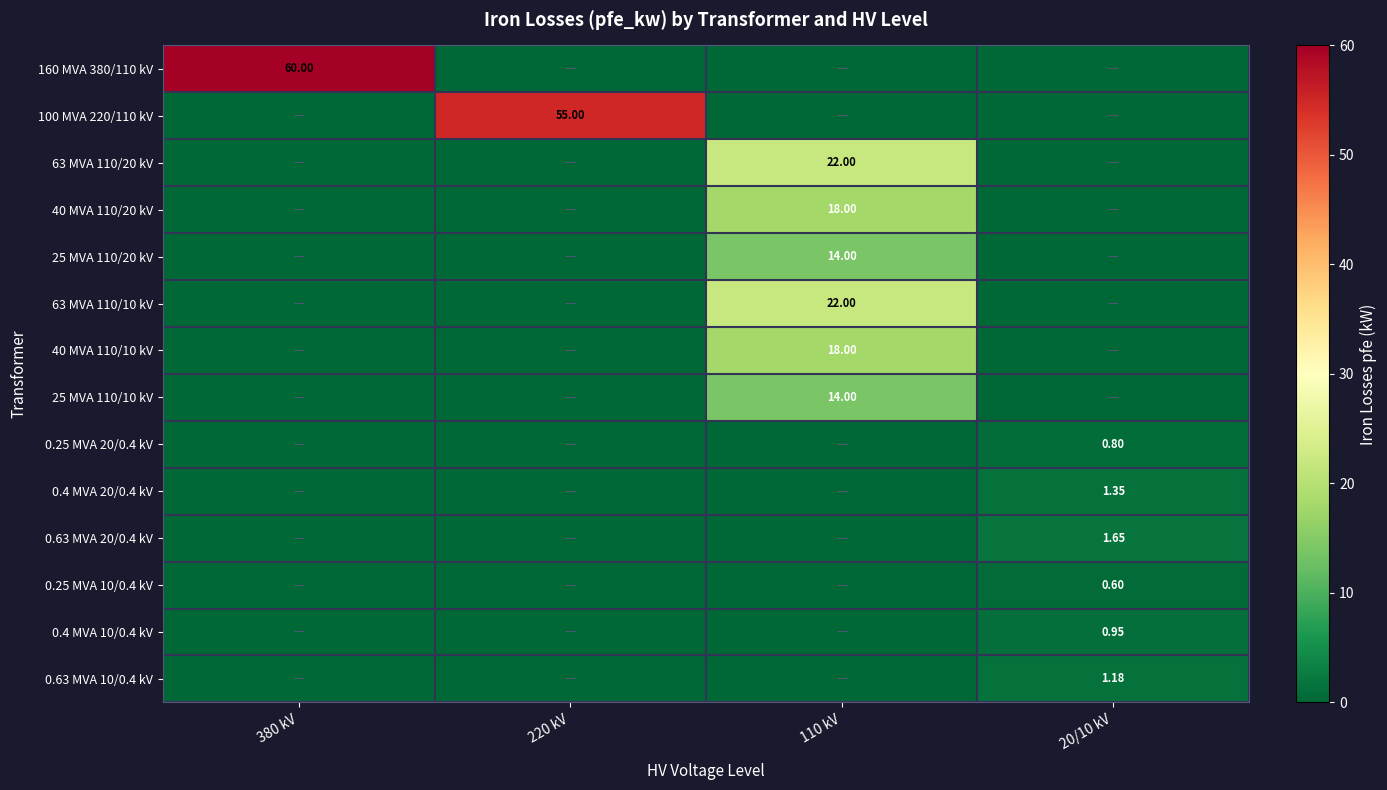

Is it true that 40 MVA 110/20 kV equals 7.7 at 380 kV?

False